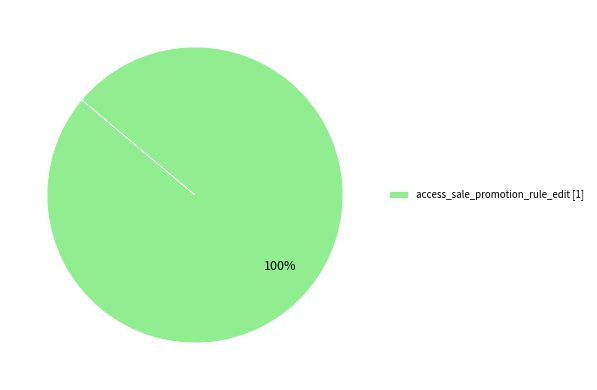

To the nearest percent, what portion does access_sale_promotion_rule_edit [1] represent?

100%